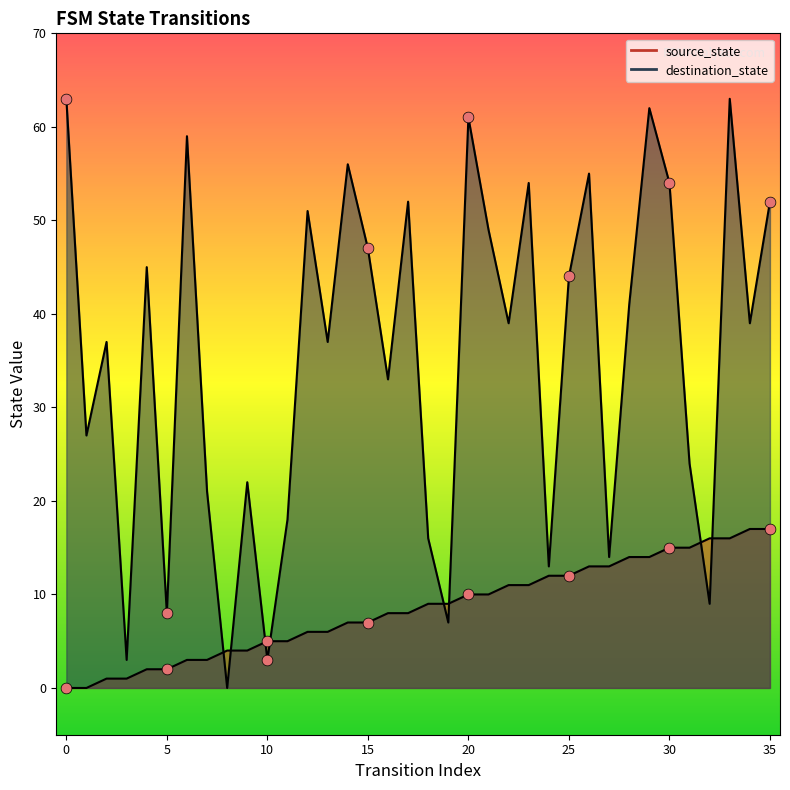

At which category is the sum across all series the highest?

33